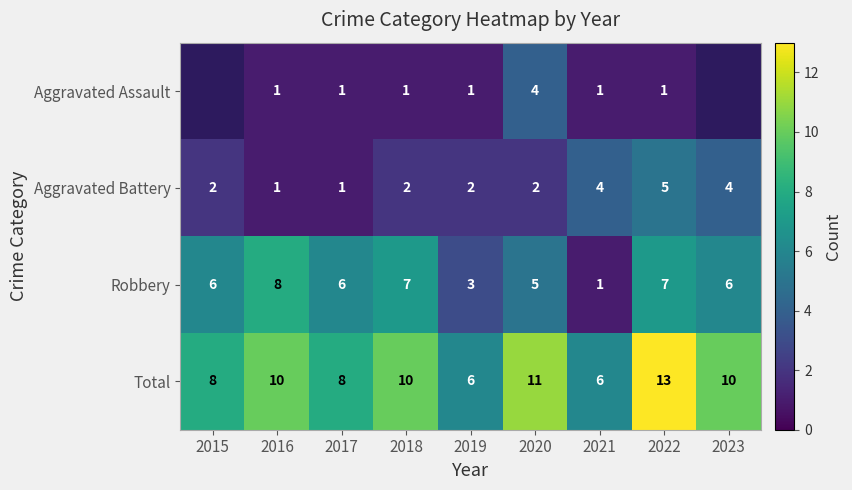

Is it true that Robbery equals 3.9 at 2018?

False